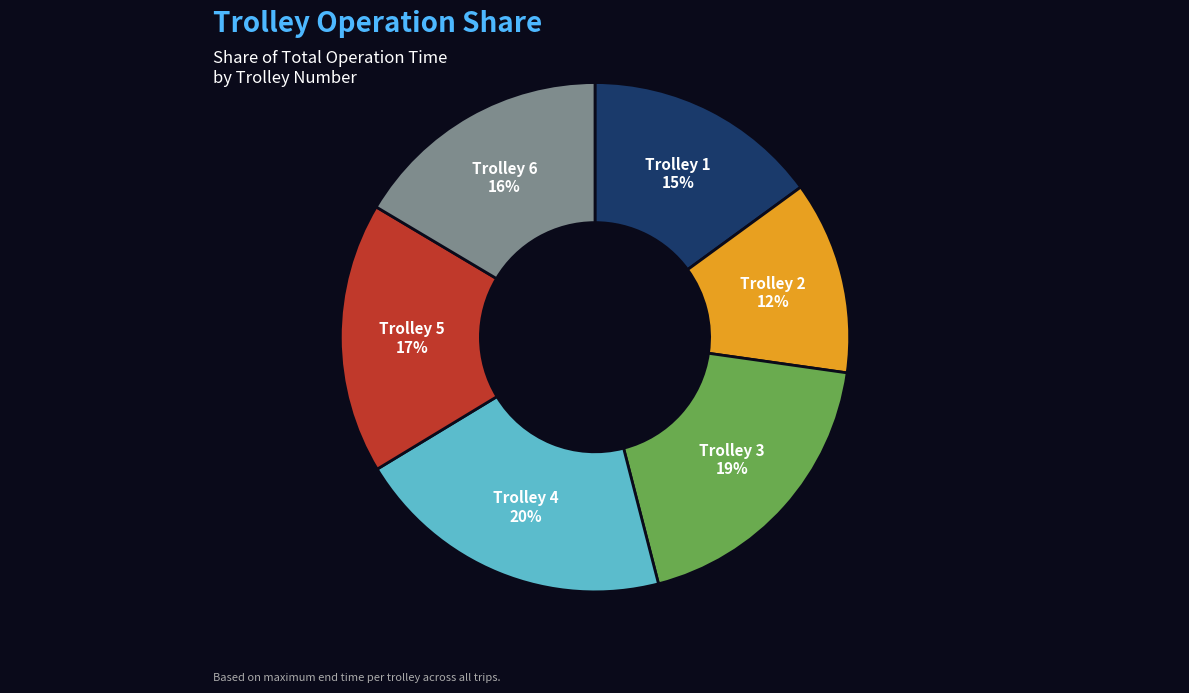

To the nearest percent, what percentage of the pie is Trolley 5?

17%